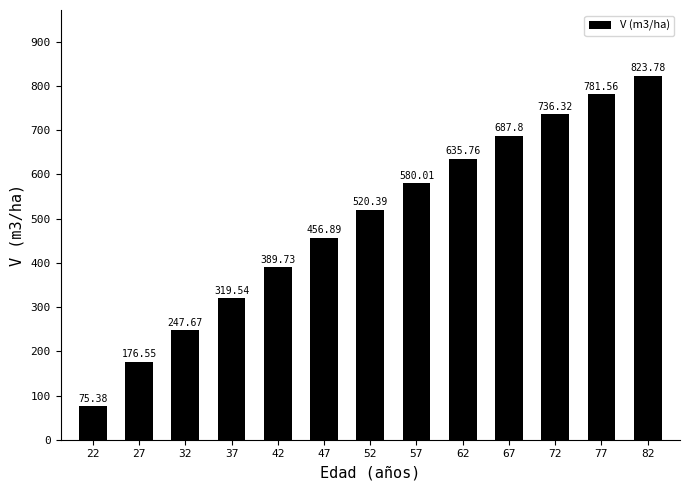

The chart shows a value of 736.3 at 72. True or false?

True